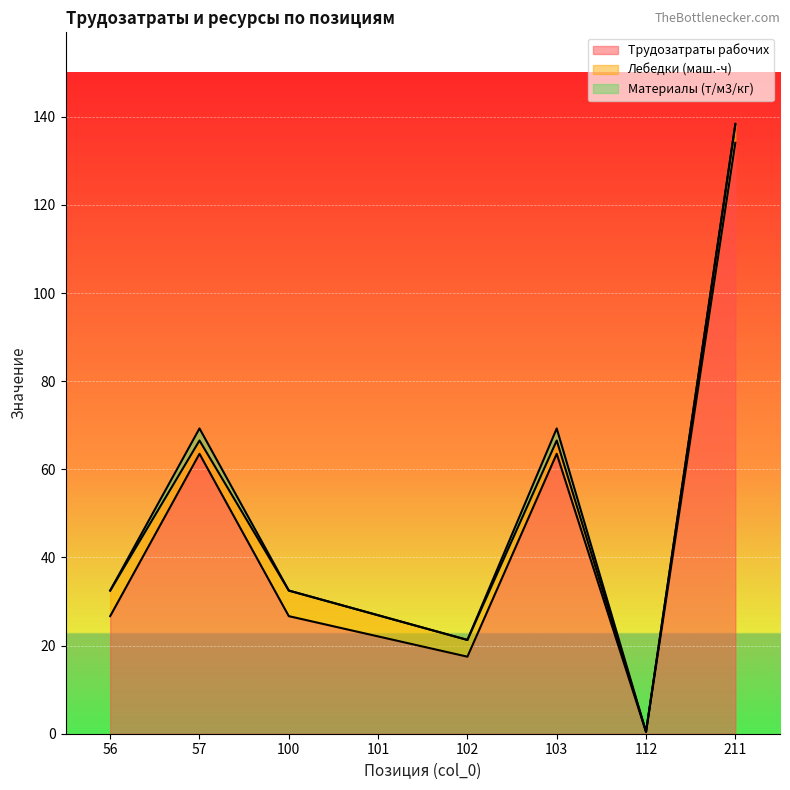

What is the difference between the maximum and second lowest values in the Материалы (т/м3/кг) series?

2.7